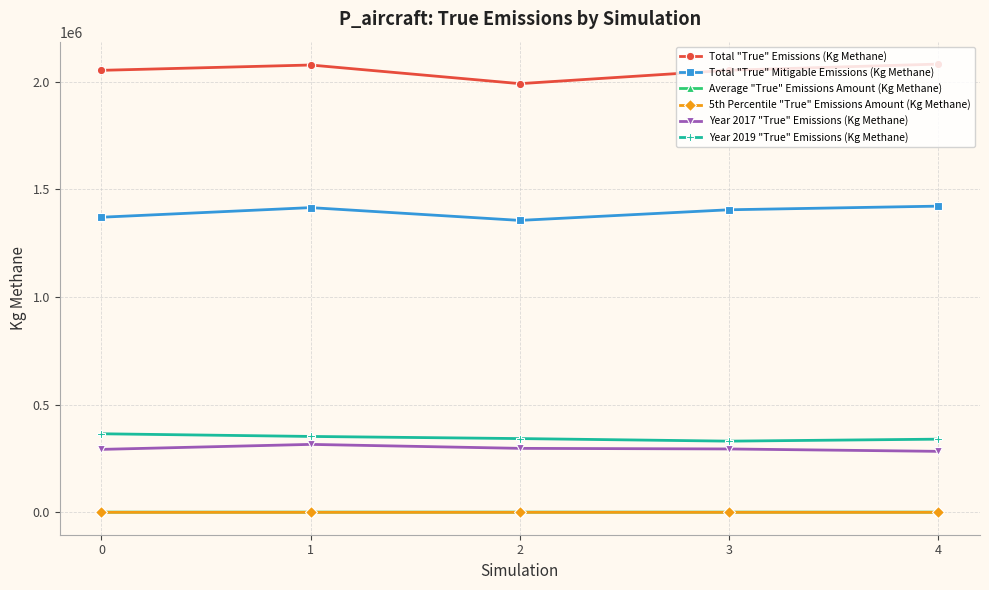

True or false: Total "True" Mitigable Emissions (Kg Methane) has a value of 402712.9 at 3.

False